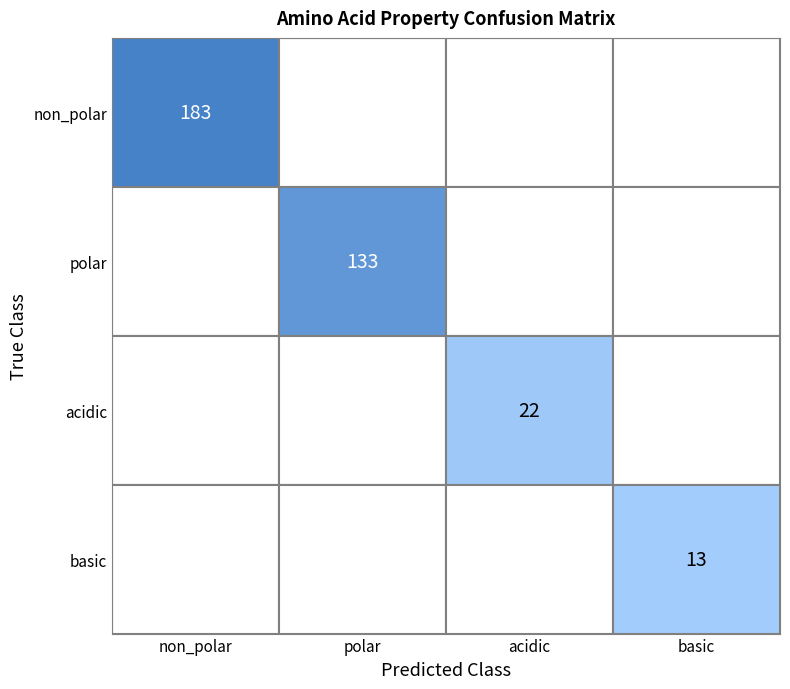

How many data points in basic are above 0?

1